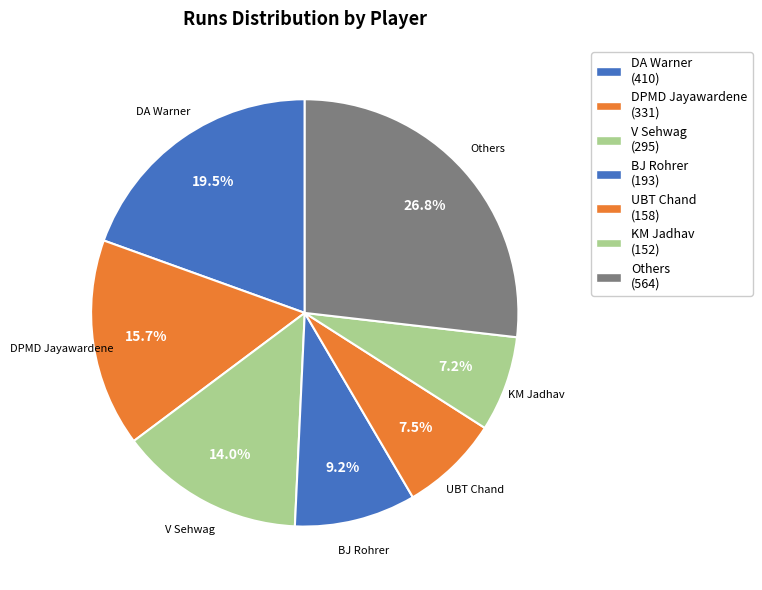

How many segments does this pie chart have?

7